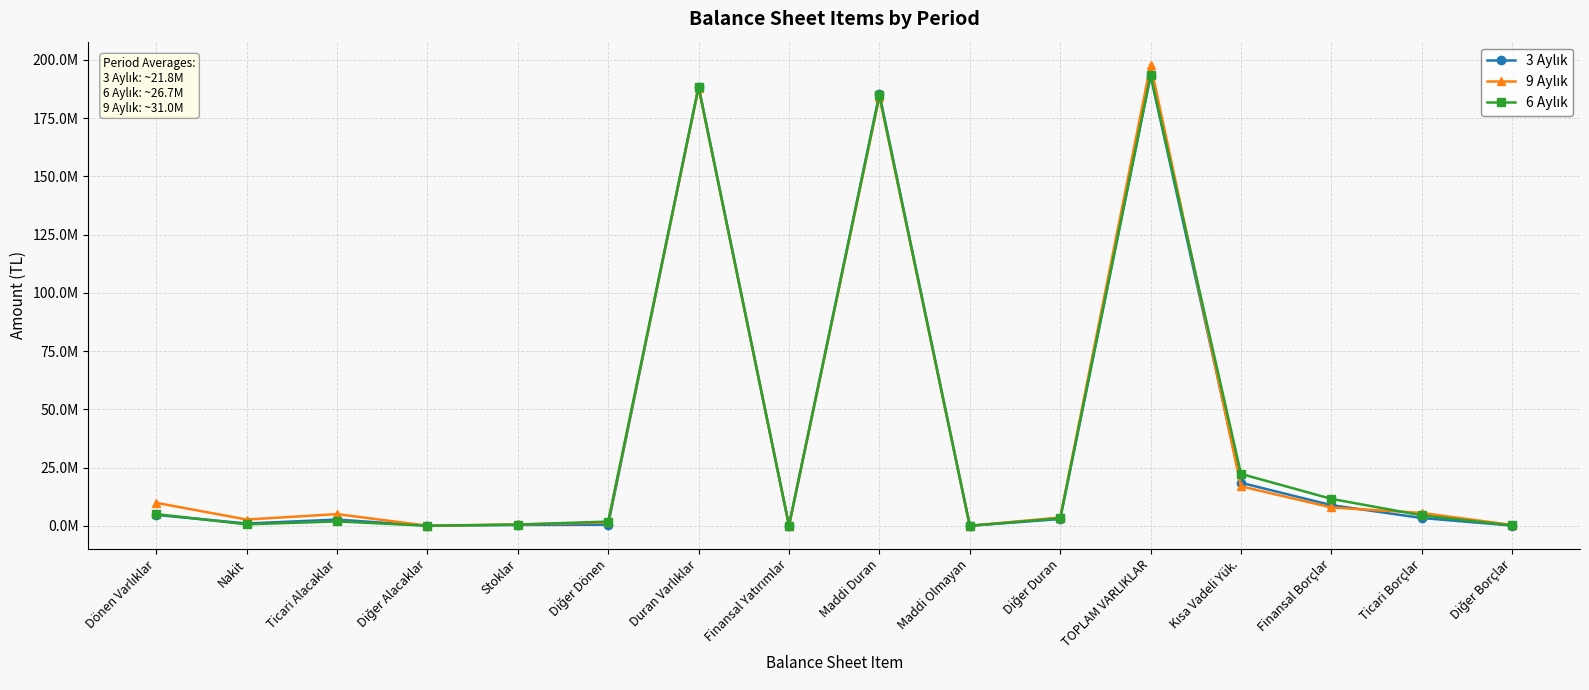

Does the chart have visible grid lines?

Yes